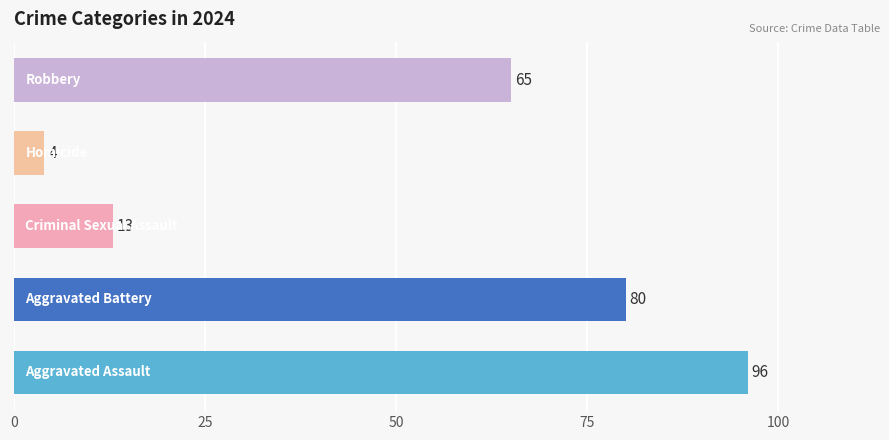

What is the minimum value shown in the chart?

4